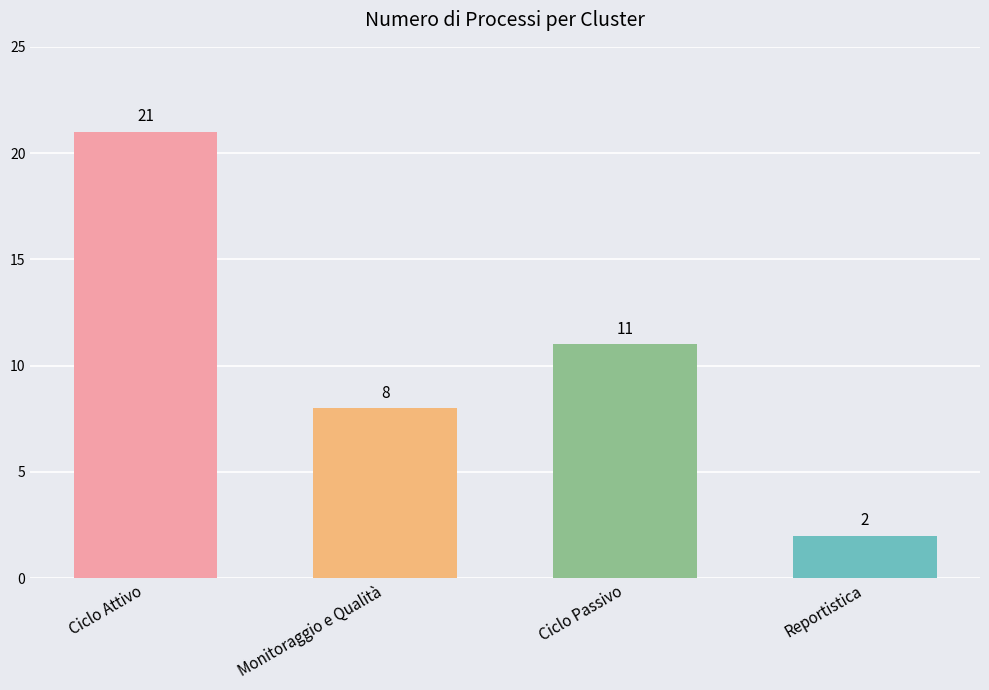

Reading left to right, what are all the values shown in this chart?

21	8	11	2